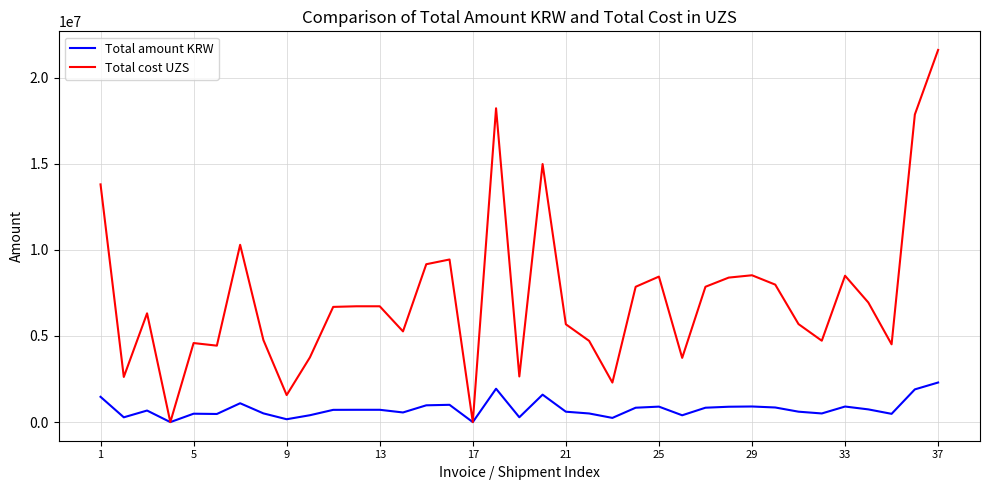

What is the maximum value shown in the chart?

21604856.4